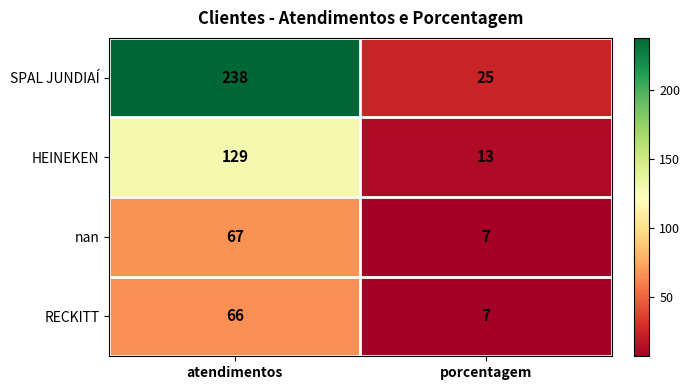

The HEINEKEN series shows 224 at atendimentos. True or false?

False